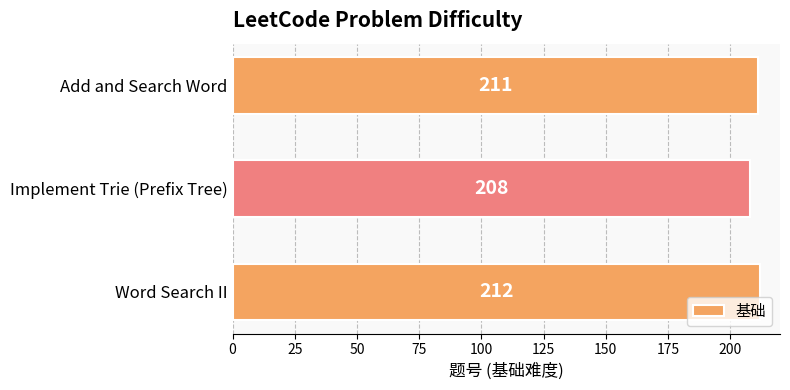

Reading bottom to top, extract all data points from this chart.

212	208	211